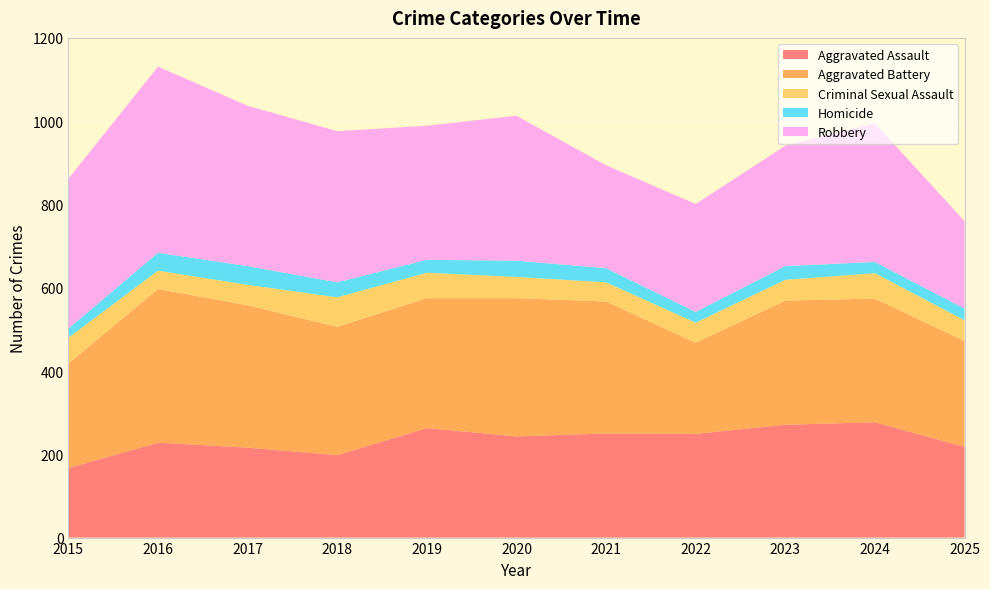

Reading right to left, extract all data points from this chart.

Aggravated Assault: 2025=218	2024=277	2023=271	2022=249	2021=250	2020=243	2019=263	2018=198	2017=216	2016=228	2015=167
Aggravated Battery: 2025=254	2024=297	2023=298	2022=219	2021=317	2020=332	2019=312	2018=308	2017=342	2016=369	2015=251
Criminal Sexual Assault: 2025=50	2024=61	2023=50	2022=48	2021=46	2020=51	2019=61	2018=71	2017=49	2016=44	2015=62
Homicide: 2025=28	2024=27	2023=33	2022=26	2021=34	2020=39	2019=31	2018=36	2017=45	2016=43	2015=22
Robbery: 2025=210	2024=333	2023=289	2022=259	2021=247	2020=348	2019=322	2018=363	2017=385	2016=447	2015=360